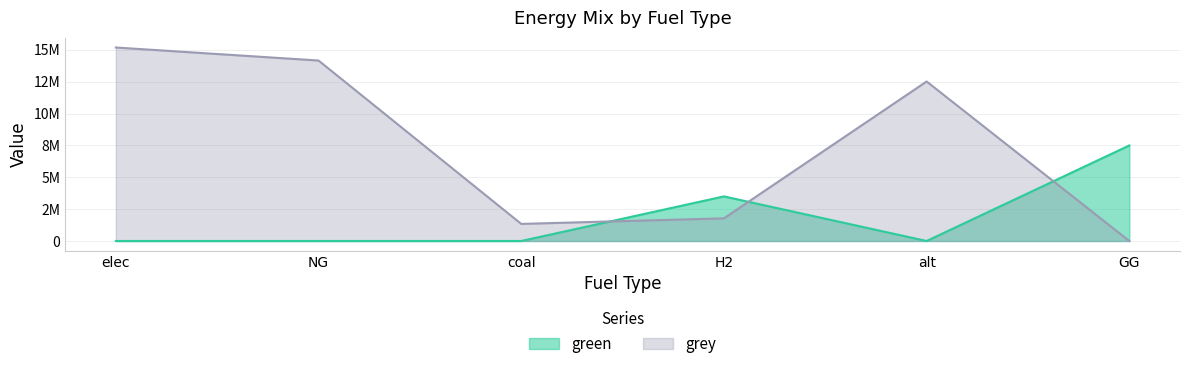

Rank the series by their average value, from lowest to highest.

green, grey